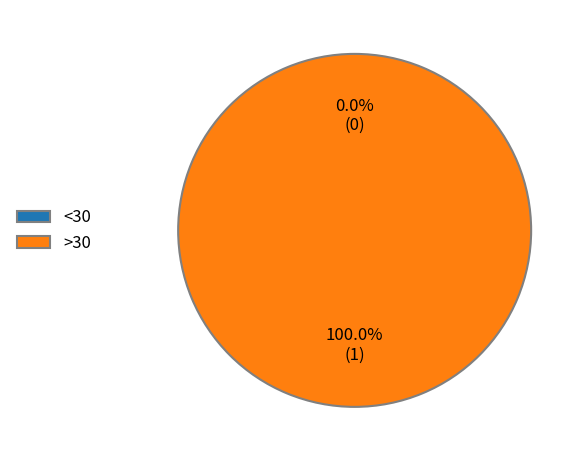

Do 1481908084 and 1475772343 together represent more than half of the pie?

Yes